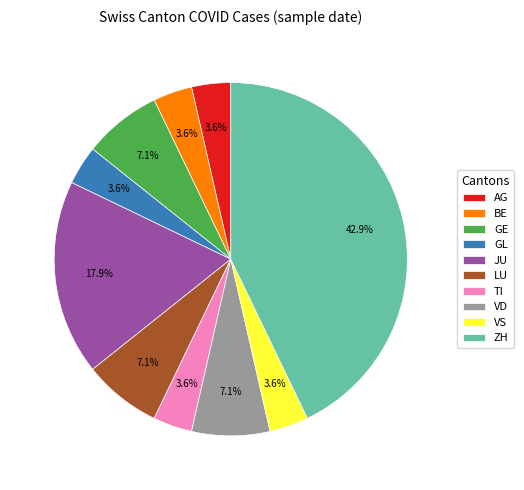

Which slice is the largest?

ZH